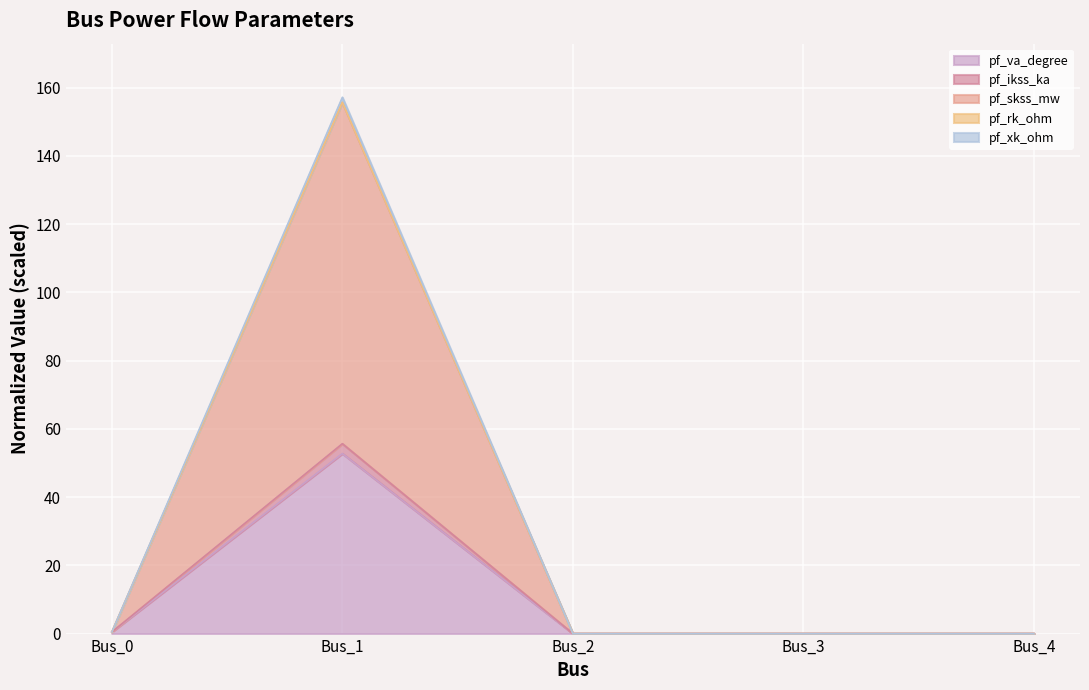

The value of pf_ikss_ka at Bus_4 is 0.0. True or false?

True